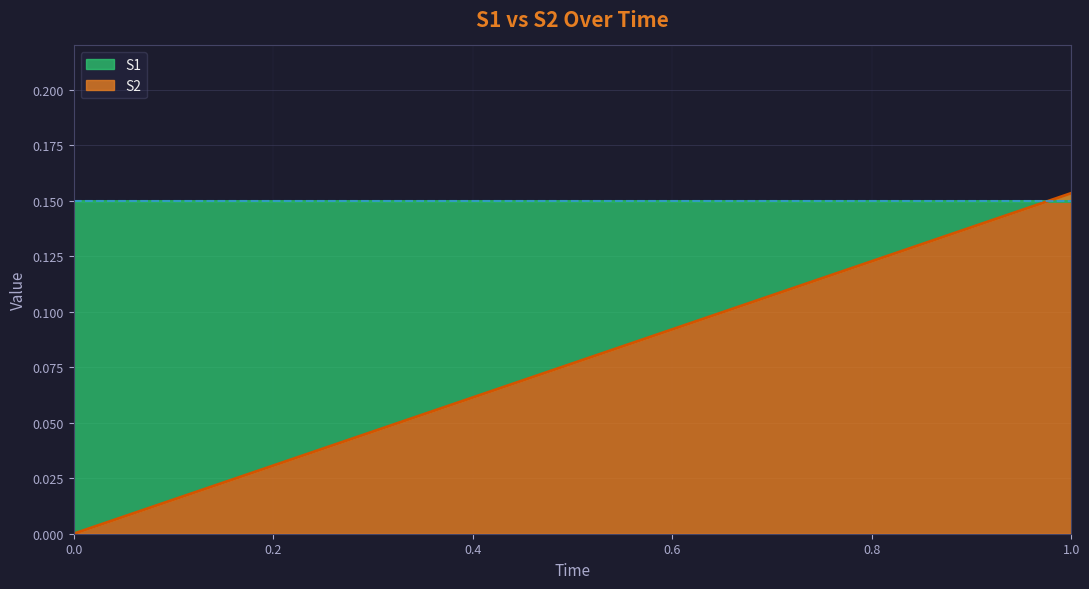

Which has a higher value, 0.92 or 0.72?

0.92